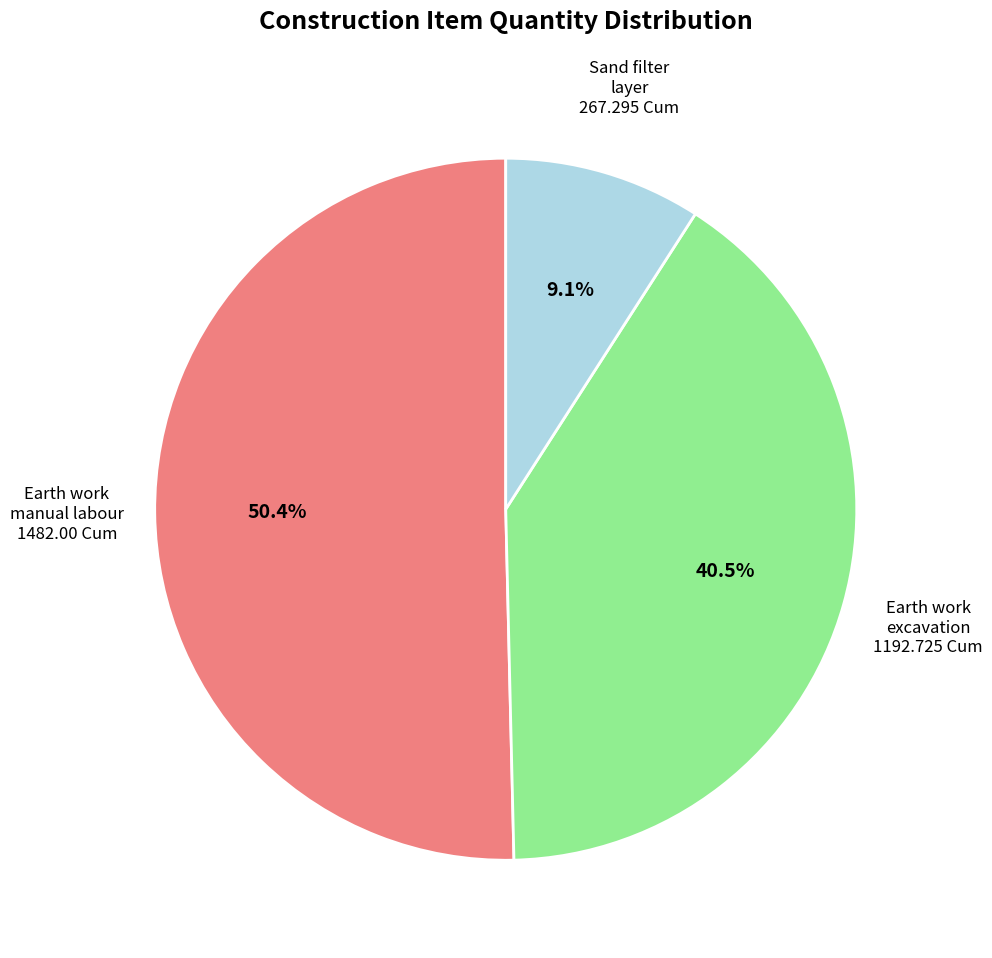

Is there any slice that represents more than half of the pie?

Yes